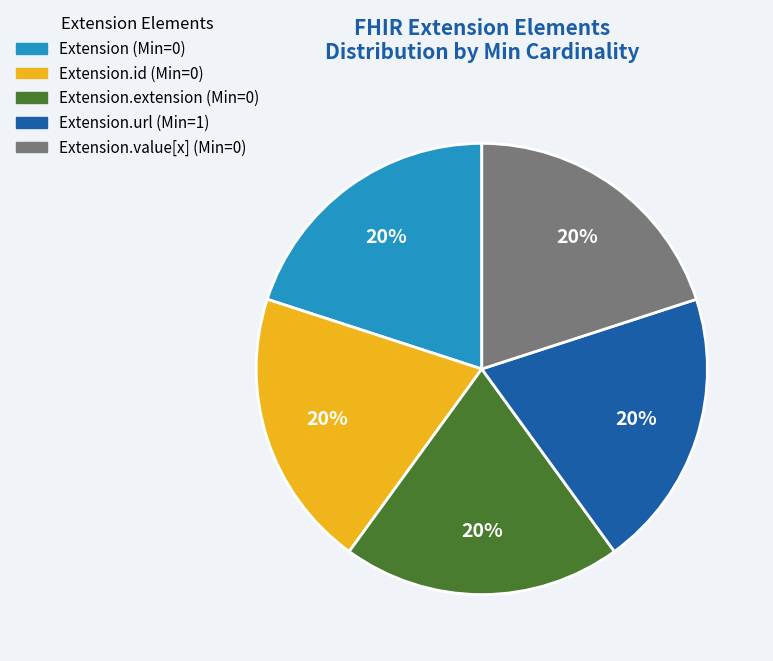

What percentage is the Extension.url (Min=1) slice, to the nearest percent?

20%